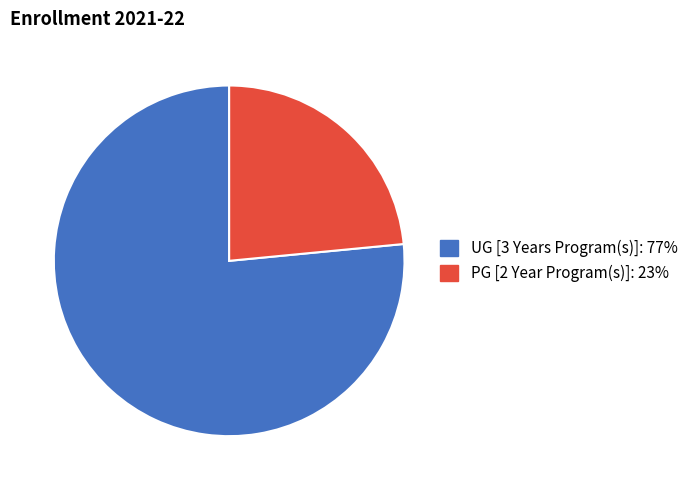

What is the largest slice in the pie chart?

UG [3 Years Program(s)]